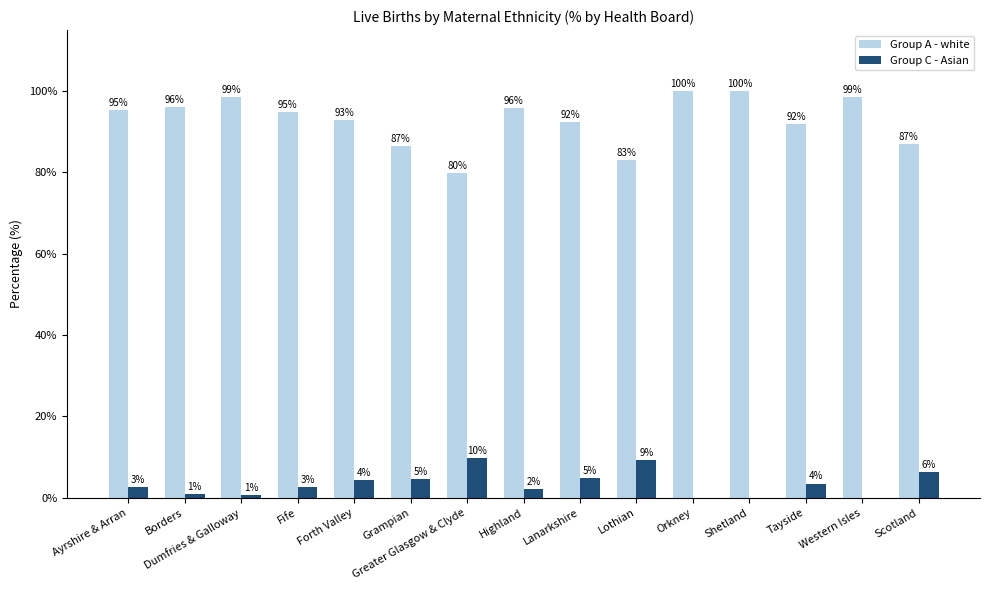

Count the number of categories in the chart.

15